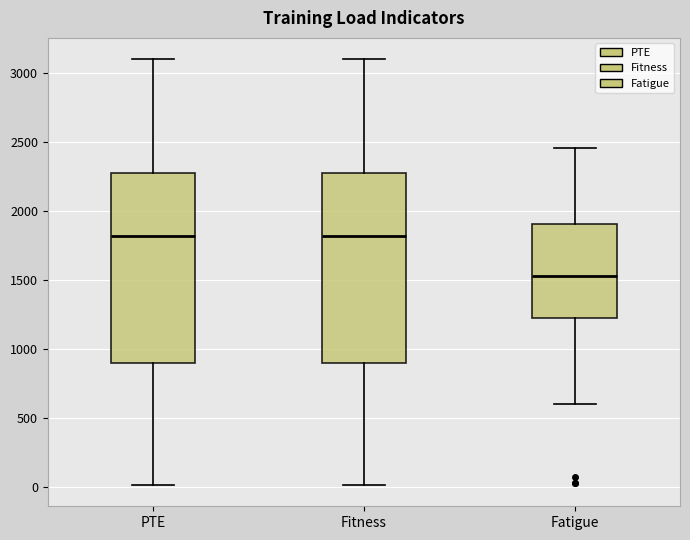

Reading left to right, transcribe this box plot: for each box, give where its median line is, the range the box spans, and where its two whiskers end, as read against the y-axis. The values are not printed on the chart, so give them approximately, as read against the axis.

PTE: median 1800, box 900 to 2250, whiskers 0 to 3100
Fitness: median 1800, box 900 to 2250, whiskers 0 to 3100
Fatigue: median 1550, box 1200 to 1900, whiskers 600 to 2450